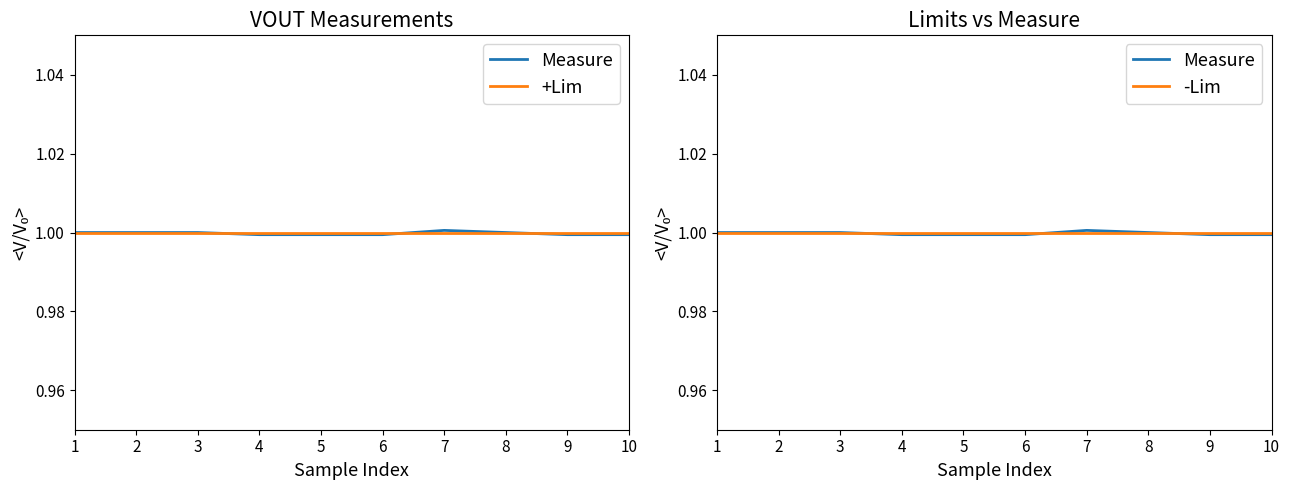

Which series has the largest range (max minus min)?

Measure